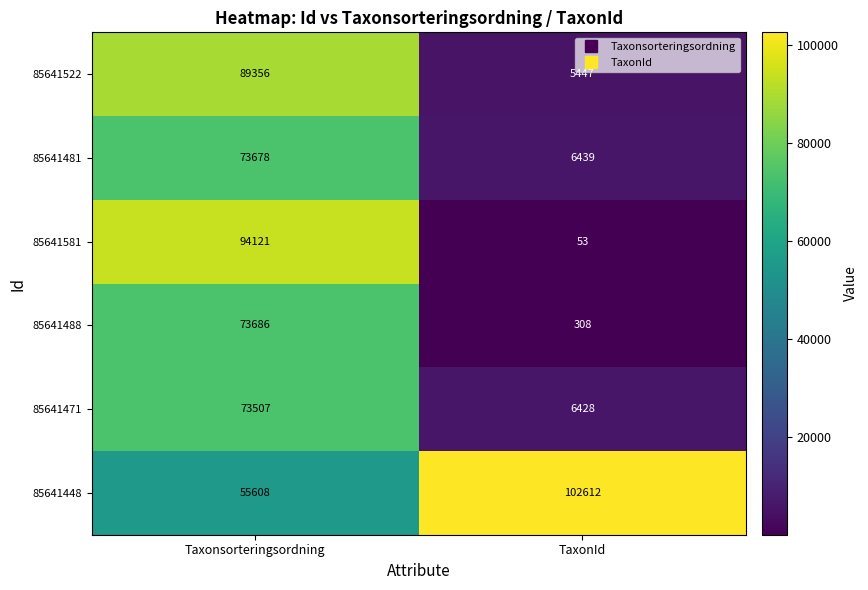

The value of 85641471 at TaxonId is 6428. True or false?

True